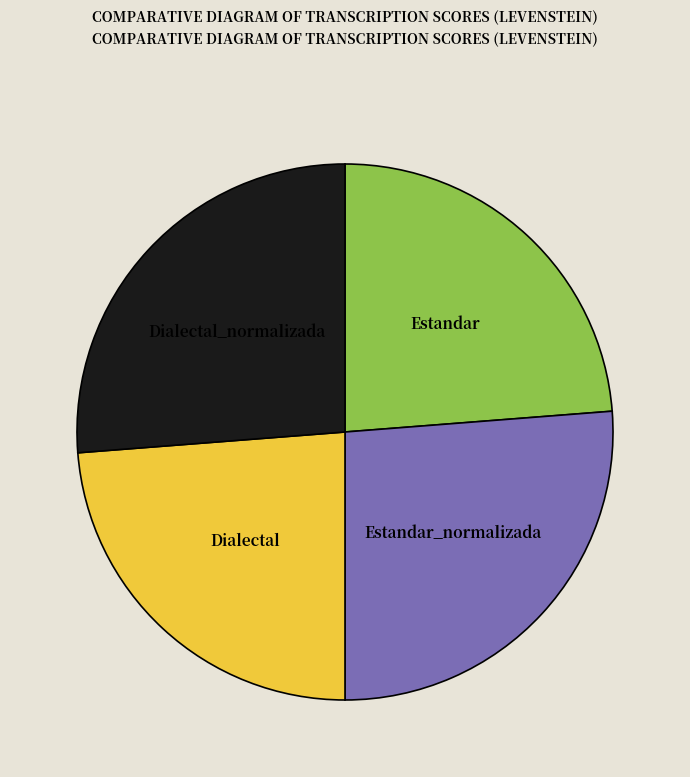

Is there a majority slice in this chart?

No